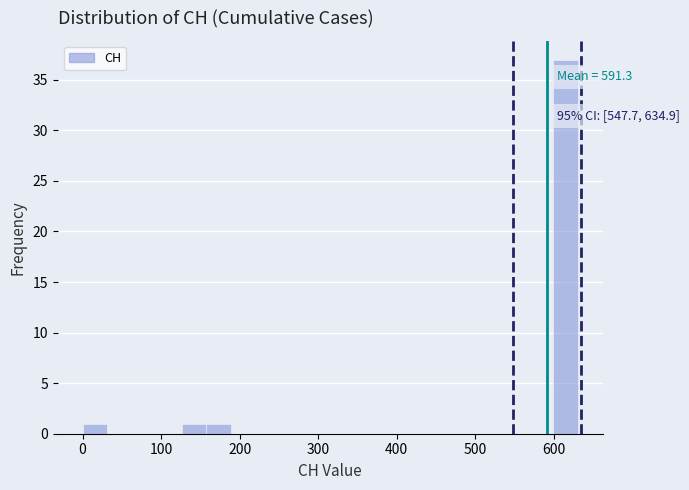

Read against the x-axis, roughly where is the centre of the tallest bar?

620